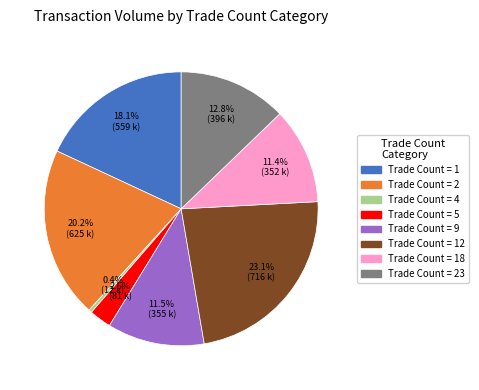

How many slices are in this pie chart?

8